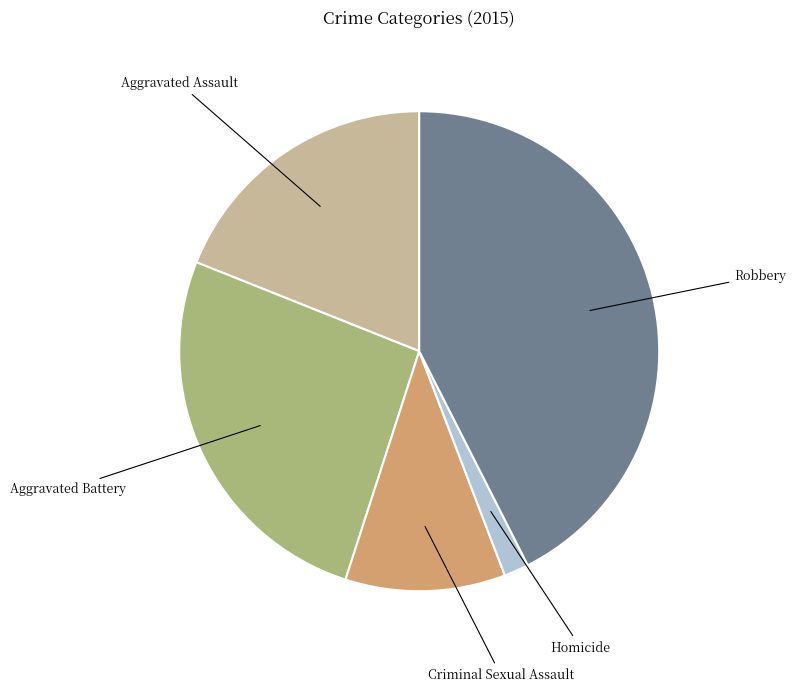

Is there any slice that represents more than half of the pie?

No